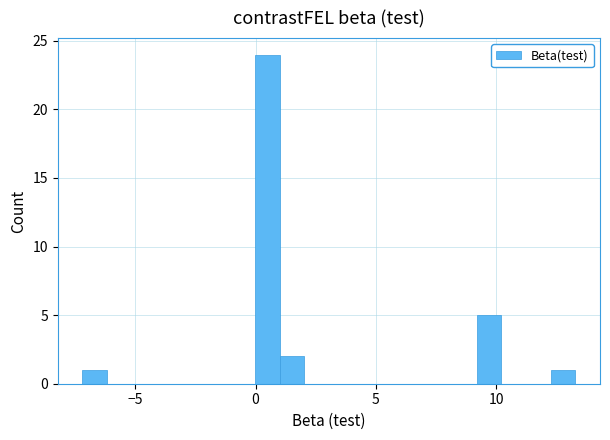

Around what value on the x-axis is the tallest bar? Give the approximate position of its centre, as read against the axis.

0.5